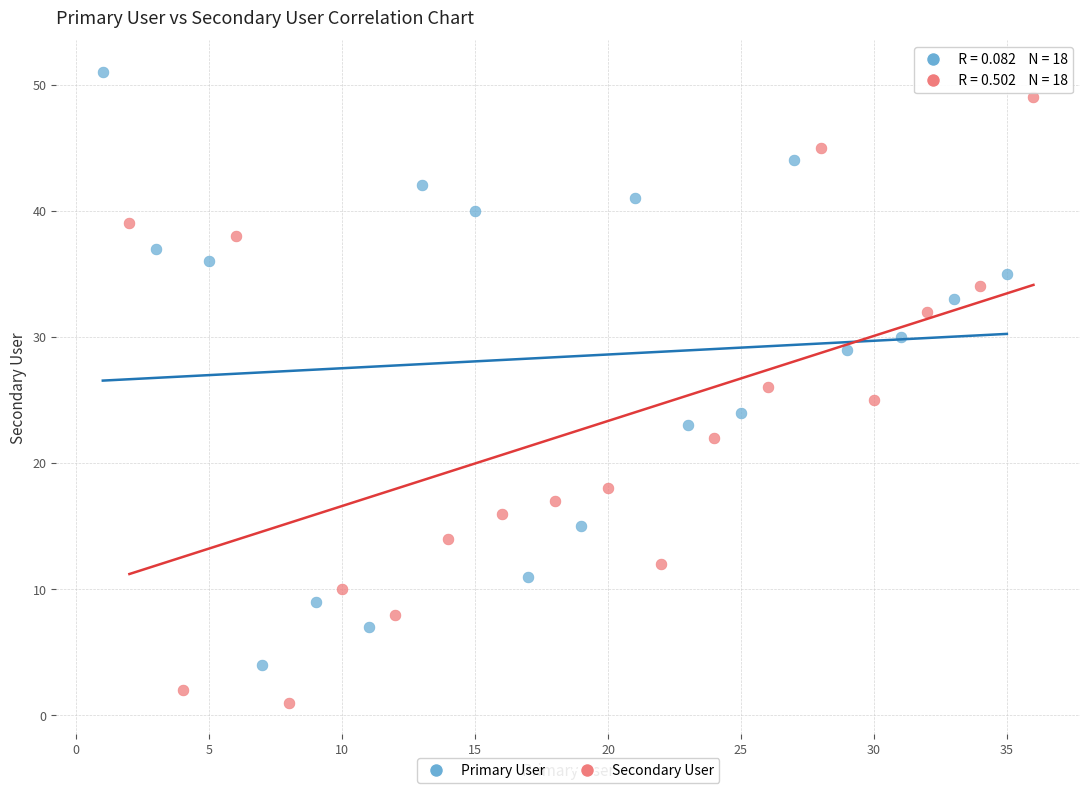

Which series reaches the minimum Y coordinate?

Secondary User